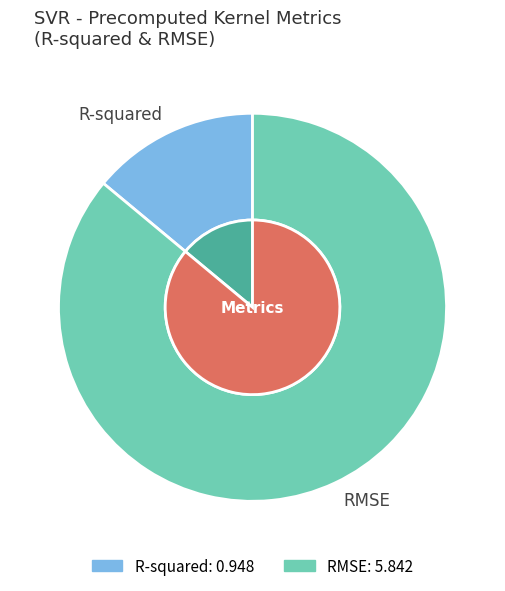

The RMSE slice represents 76% of the pie. True or false?

False